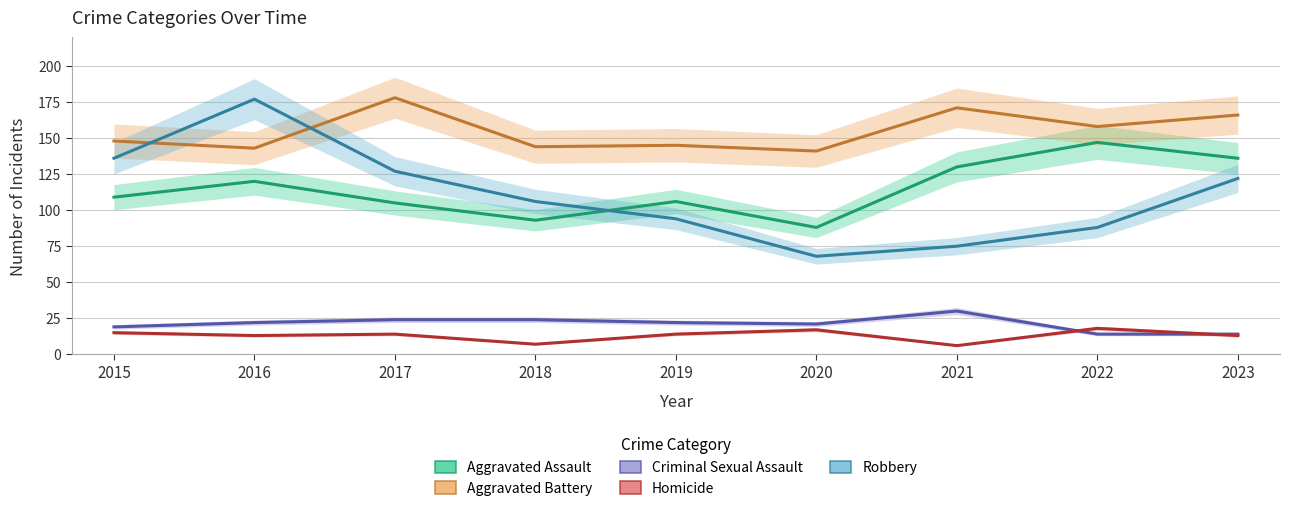

What is the average value of the Robbery series?

110